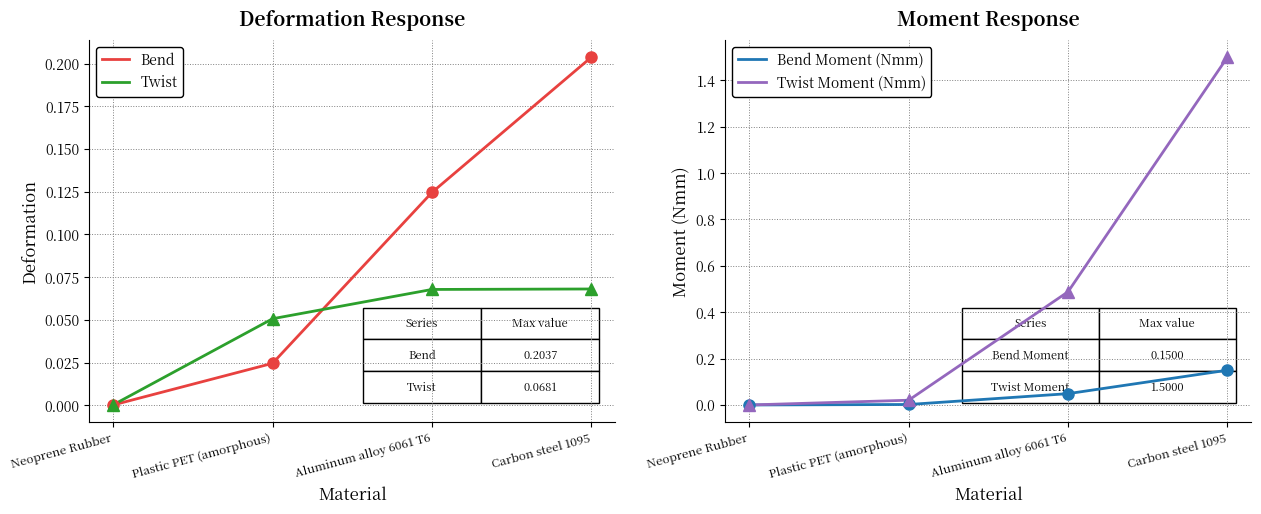

What is the sum of all Twist Moment (Nmm) values?

2.0